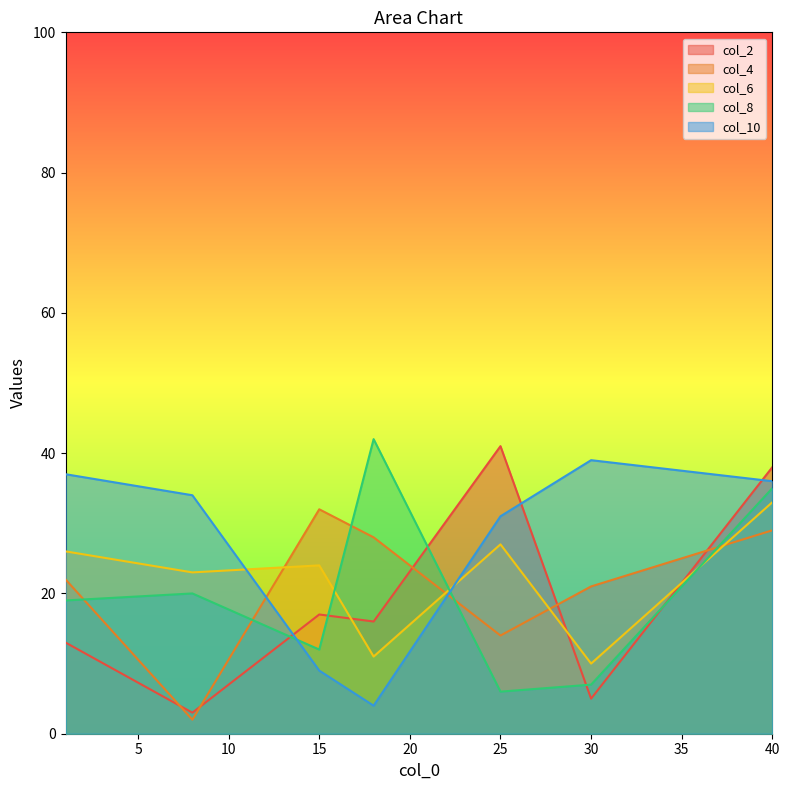

What is the maximum value for col_2?

41